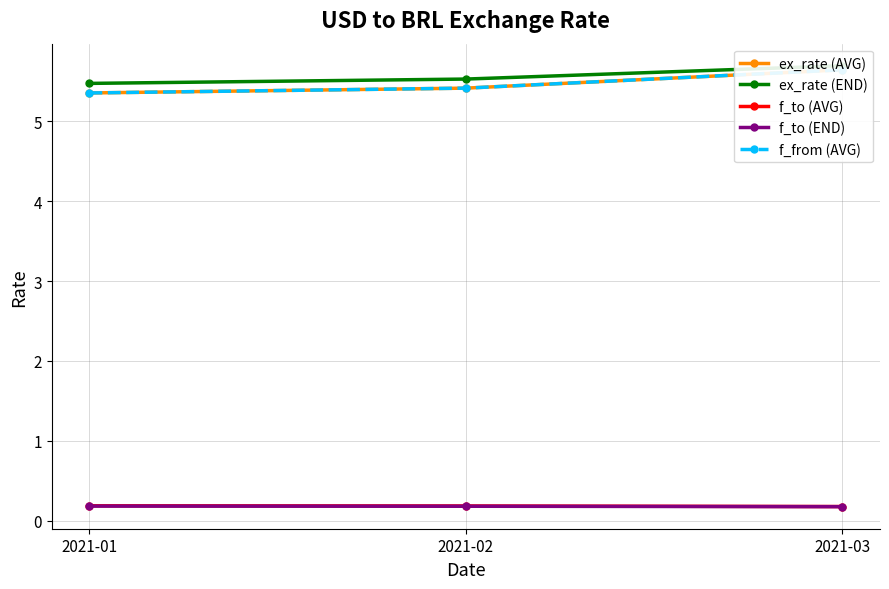

Which series has the largest range (max minus min)?

ex_rate (AVG)